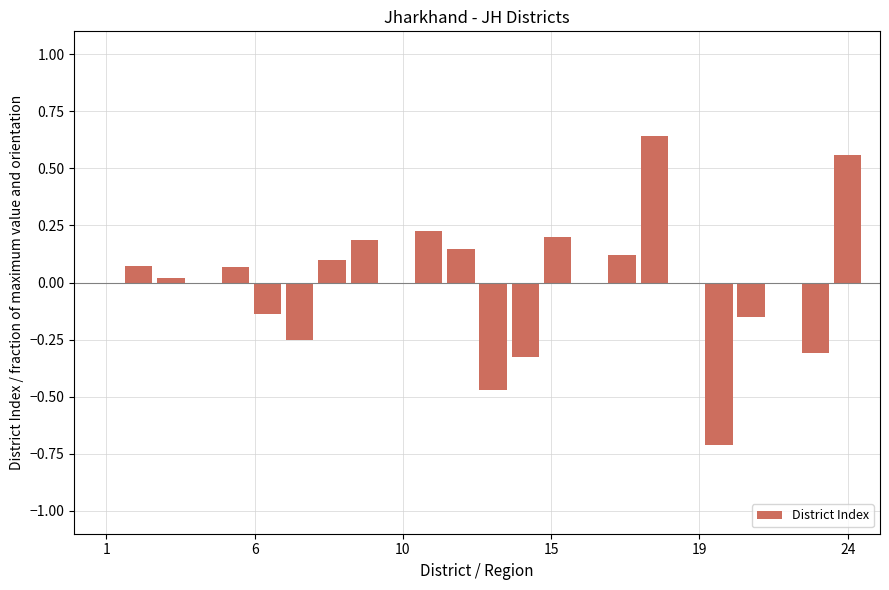

Count the number of categories in the chart.

24